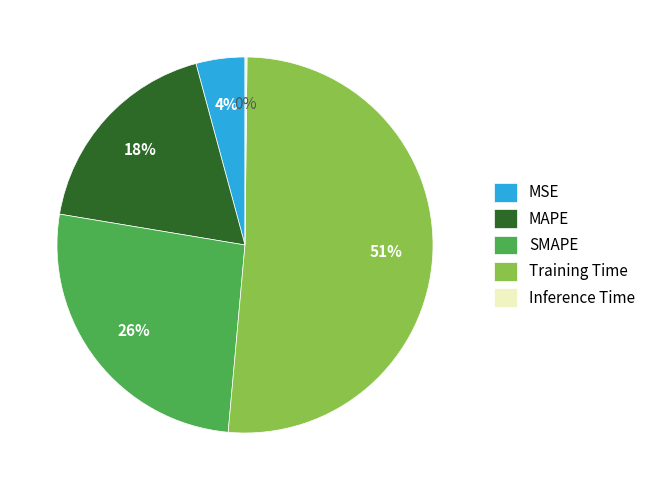

The Training Time slice represents 51% of the pie. True or false?

True